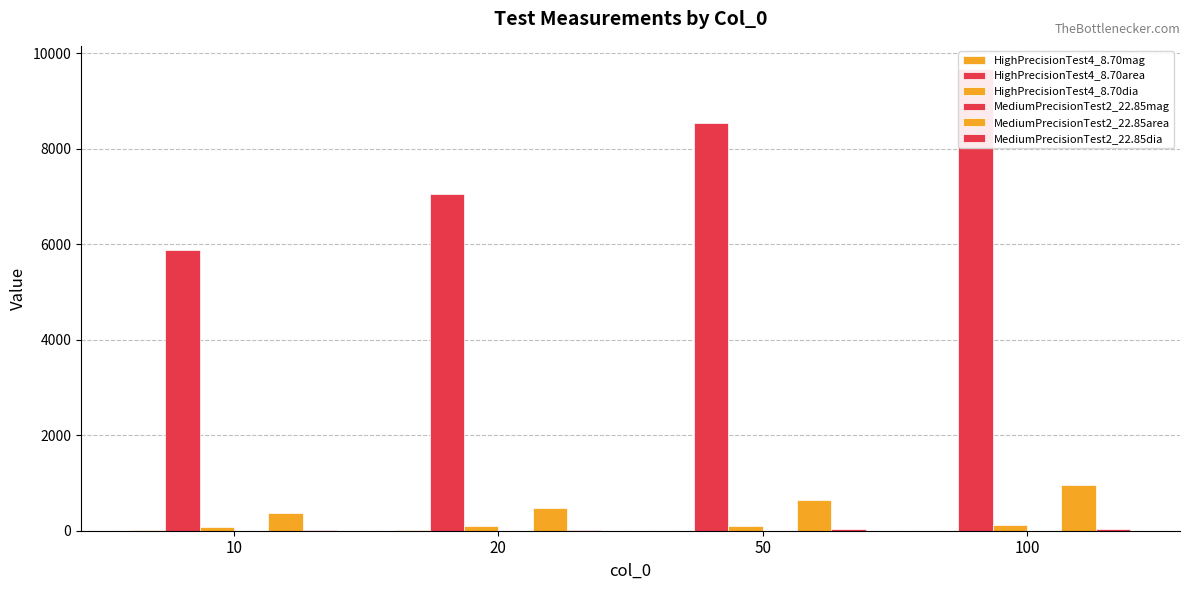

What is the total value across all series at 100?

10772.5